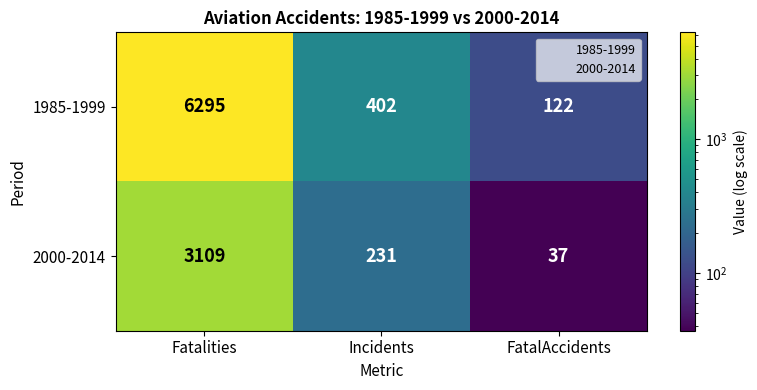

What is the sum of all 1985-1999 values?

6819